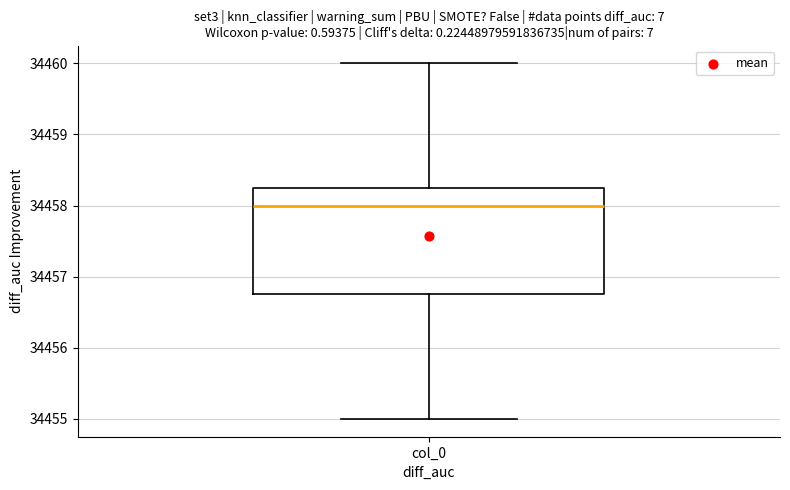

Where is the lower edge of the box for col_0 on the y-axis? The values are not printed on the chart, so give them approximately, as read against the axis.

34456.8